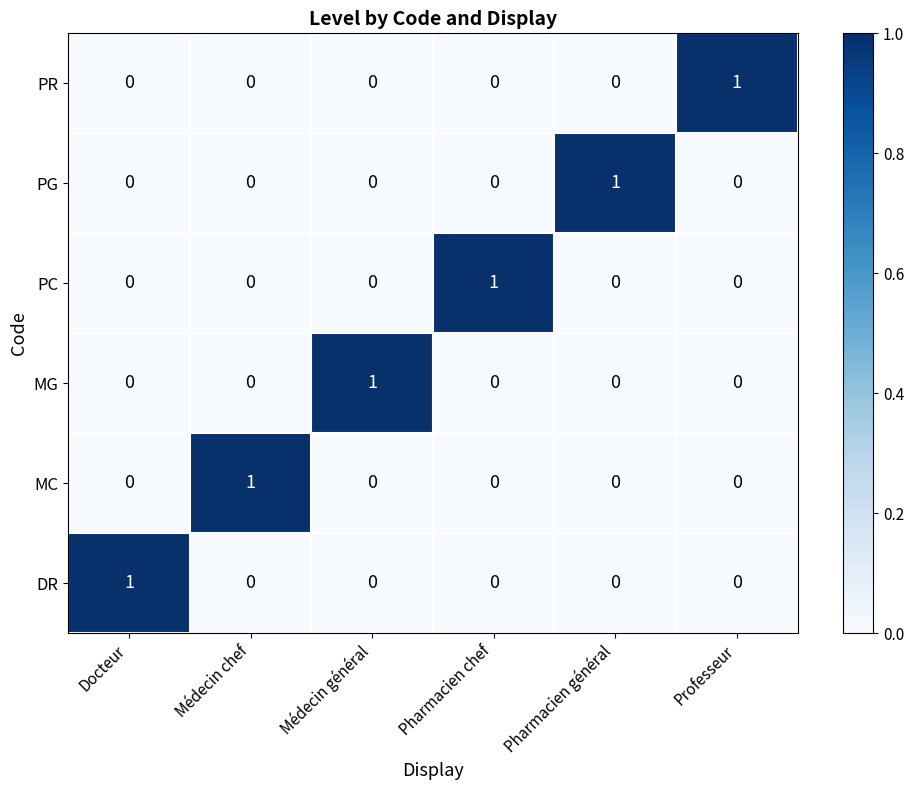

How many positive values does the PR series have?

1